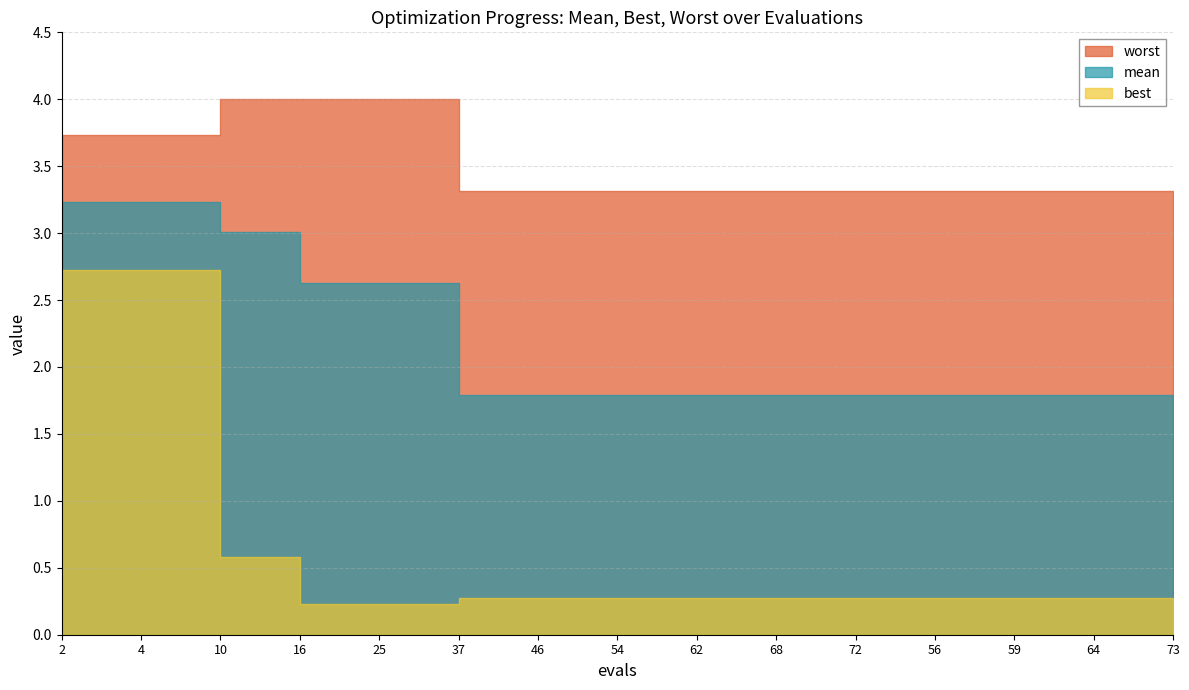

Reading left to right, list all the values displayed in this chart.

mean: 3.2	3.2	3.0	2.6	2.6	1.8	1.8	1.8	1.8	1.8	1.8	1.8	1.8	1.8	1.8
best: 2.7	2.7	0.6	0.2	0.2	0.3	0.3	0.3	0.3	0.3	0.3	0.3	0.3	0.3	0.3
worst: 3.7	3.7	4.0	4.0	4.0	3.3	3.3	3.3	3.3	3.3	3.3	3.3	3.3	3.3	3.3